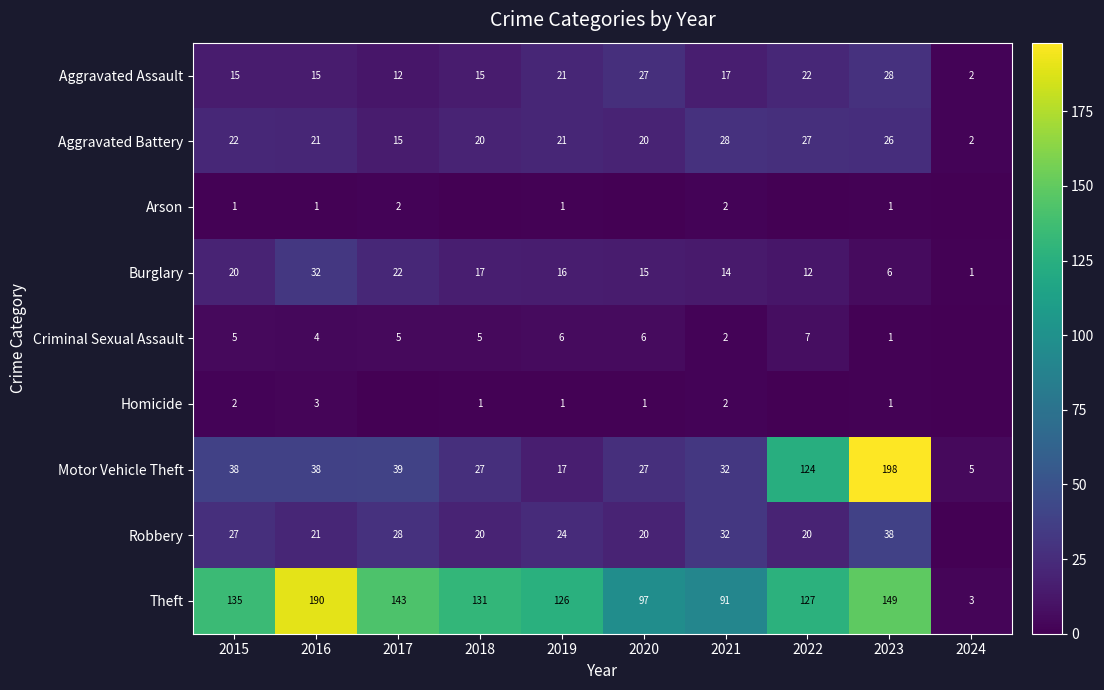

Is the value of Motor Vehicle Theft at 2018 greater than the value of Burglary at 2024?

Yes